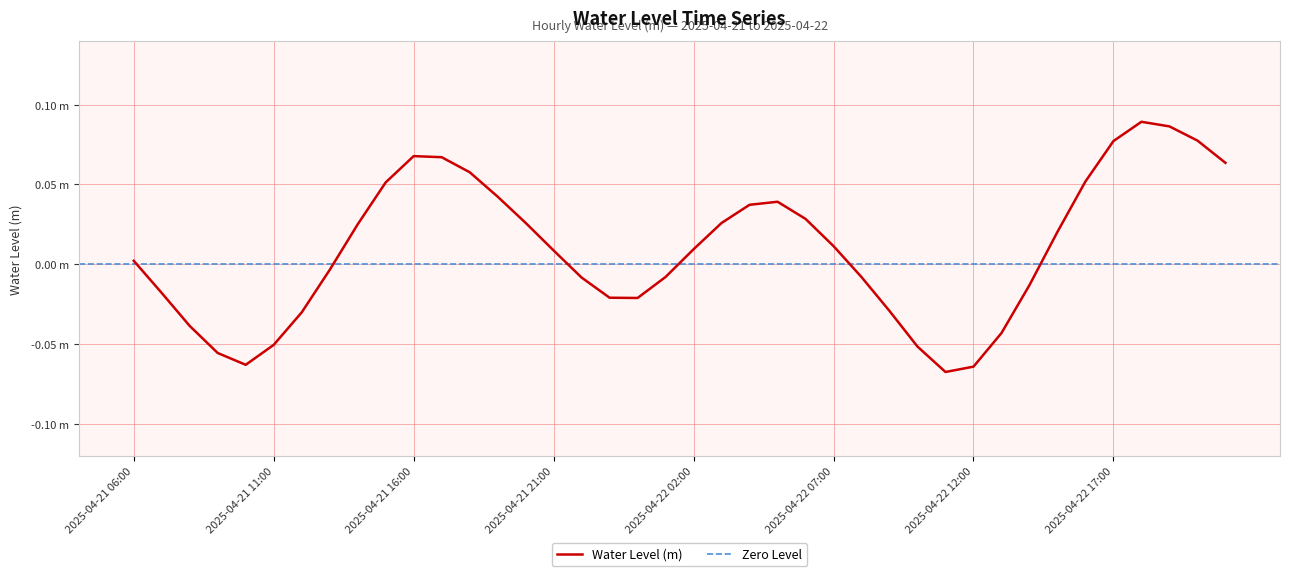

What is the value of the 31st point from the left?

-0.1